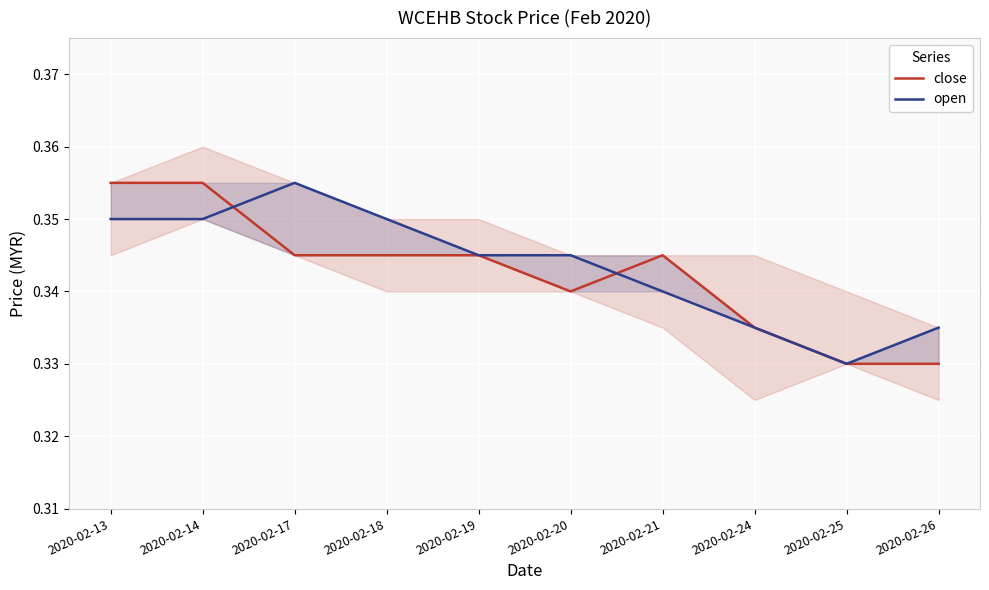

Read the open value at 2020-02-18.

0.3